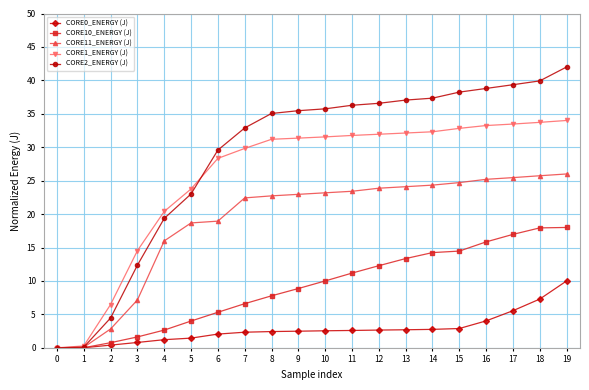

What is the difference between the maximum and second lowest values in the CORE11_ENERGY (J) series?

25.9